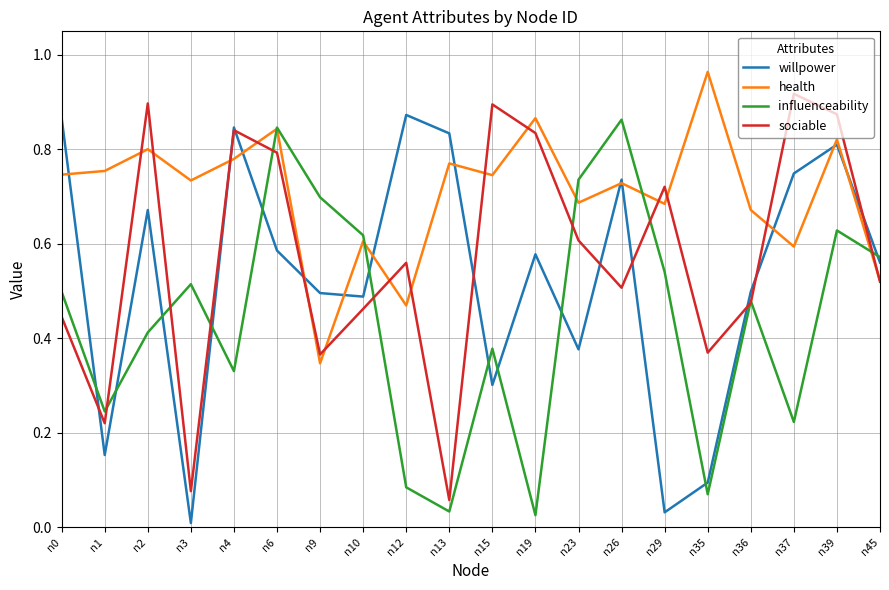

Is it true that willpower equals 0.0 at n3?

True